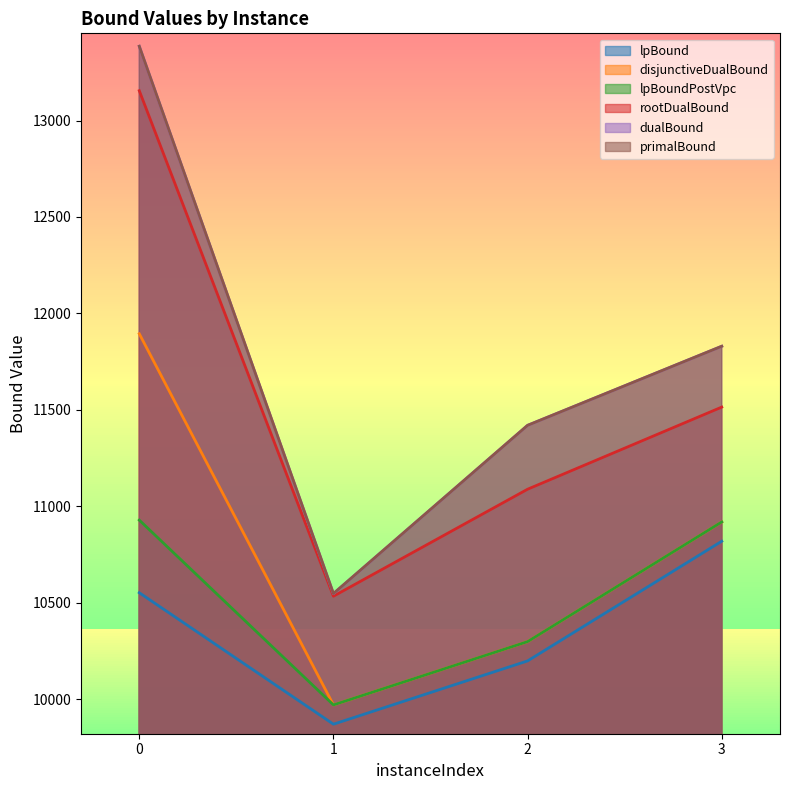

What are all the series names shown in the legend?

lpBound, disjunctiveDualBound, lpBoundPostVpc, rootDualBound, dualBound, primalBound